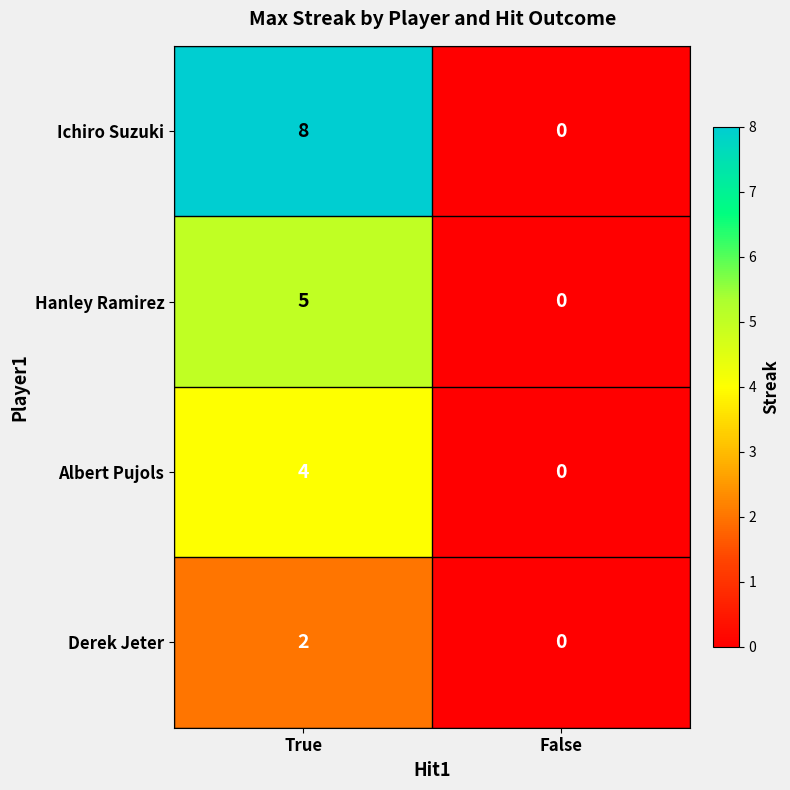

What is the highest value of the Hanley Ramirez series?

5